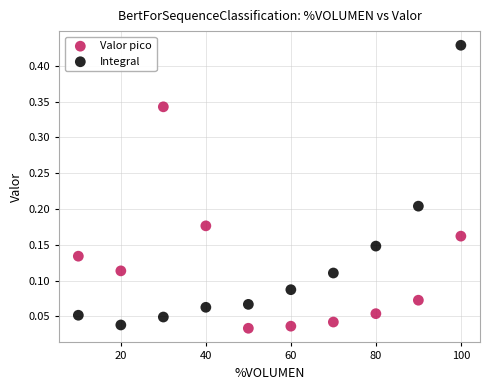

Across all data points, what is the range of X values (max minus min)?

90.0